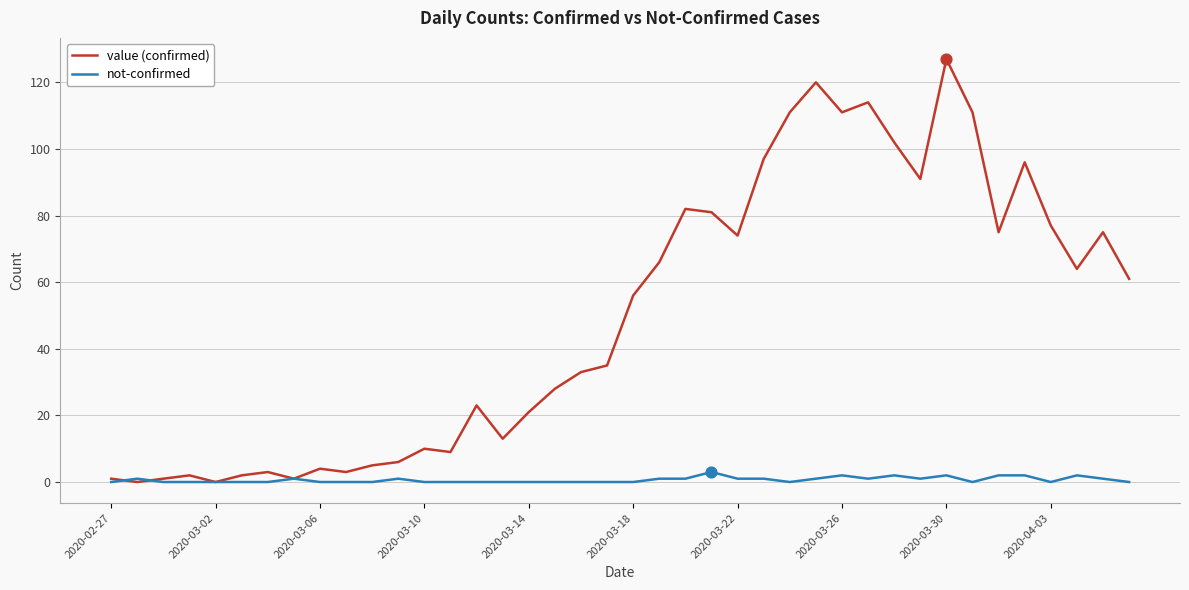

At how many categories does at least one series exceed 122?

1